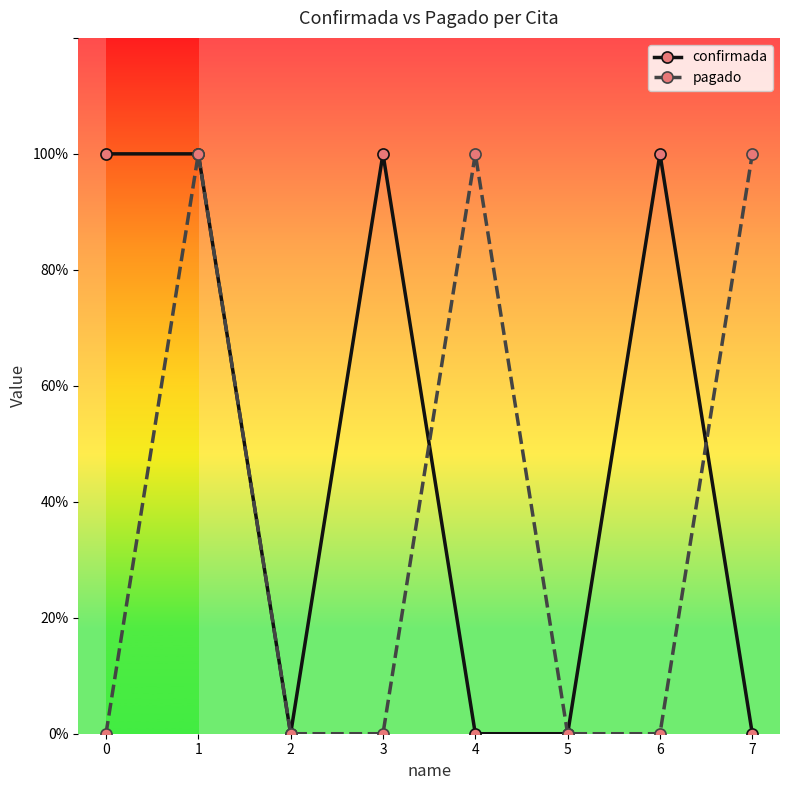

Does the chart have visible grid lines?

No